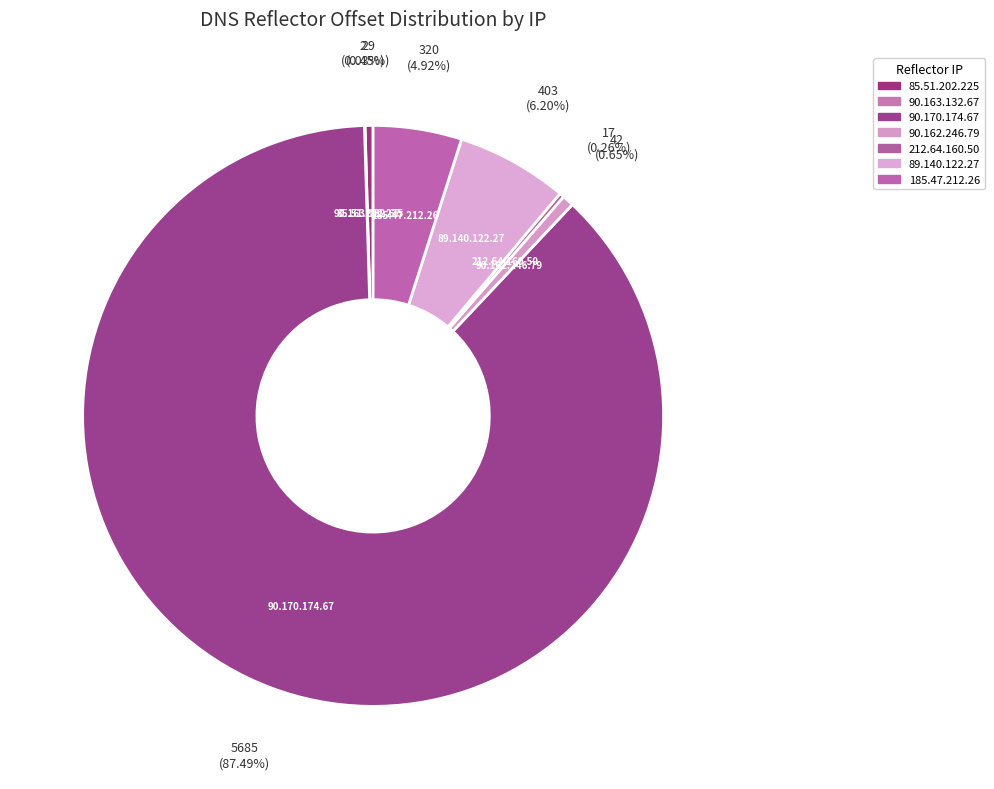

How much of the chart is everything except 90.170.174.67?

12.5%